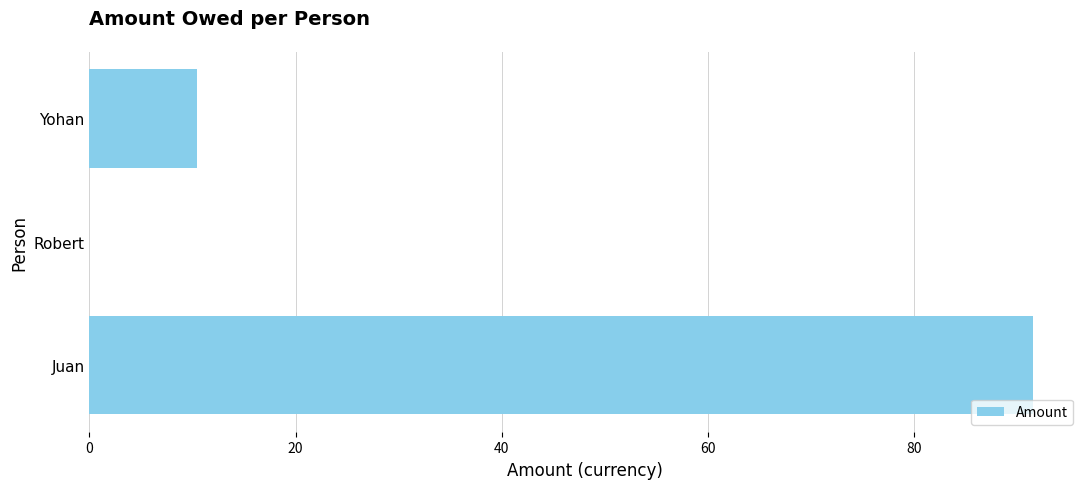

Which has a higher value, Yohan or Juan?

Juan